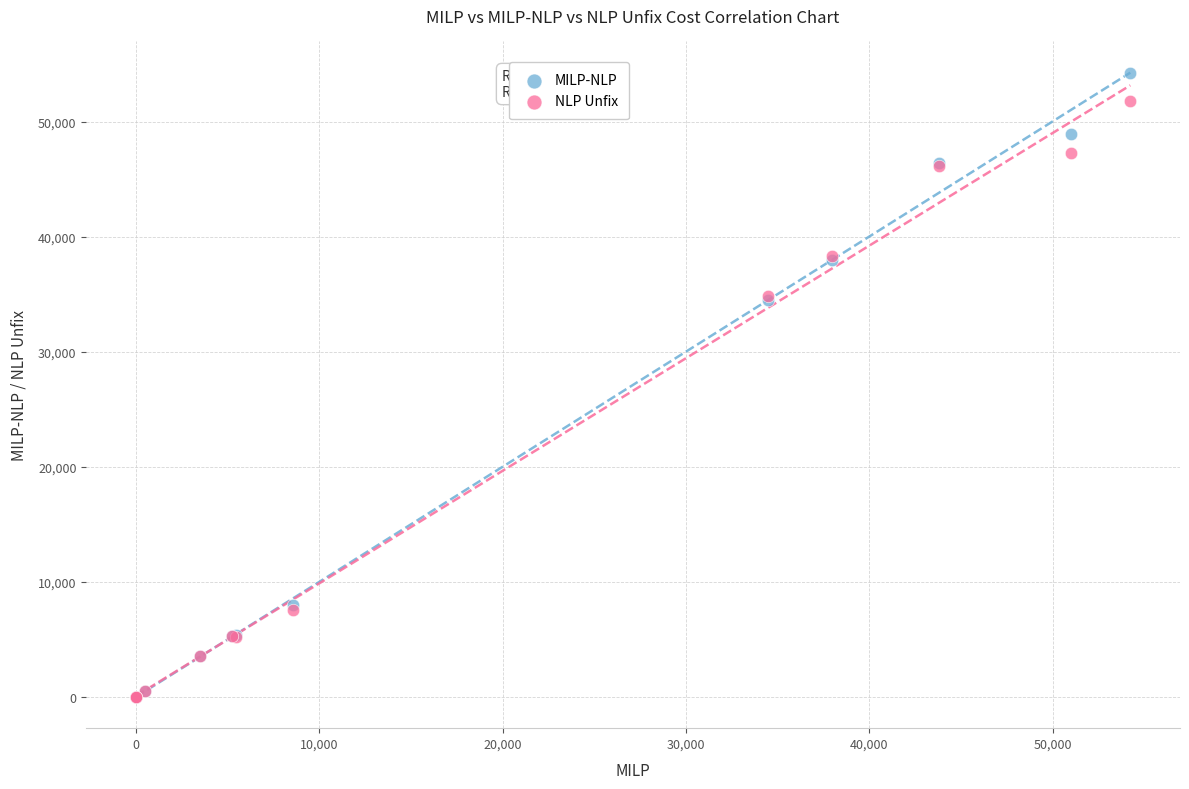

Which series has the widest spread of Y values?

MILP-NLP